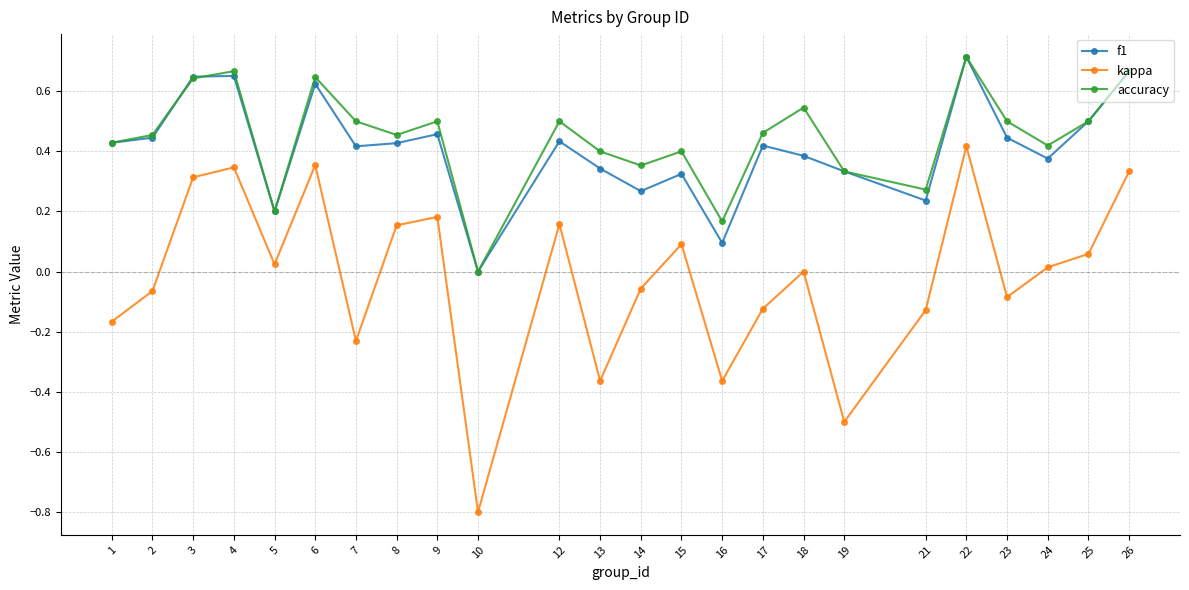

True or false: accuracy has a value of 0.3 at 21.

True